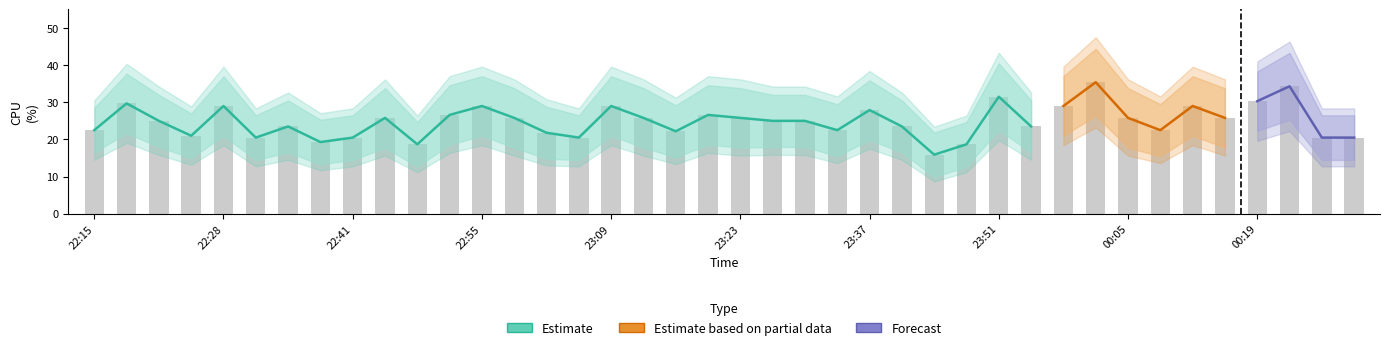

The value of CPU_lower at 23:02 is 14.8. True or false?

True